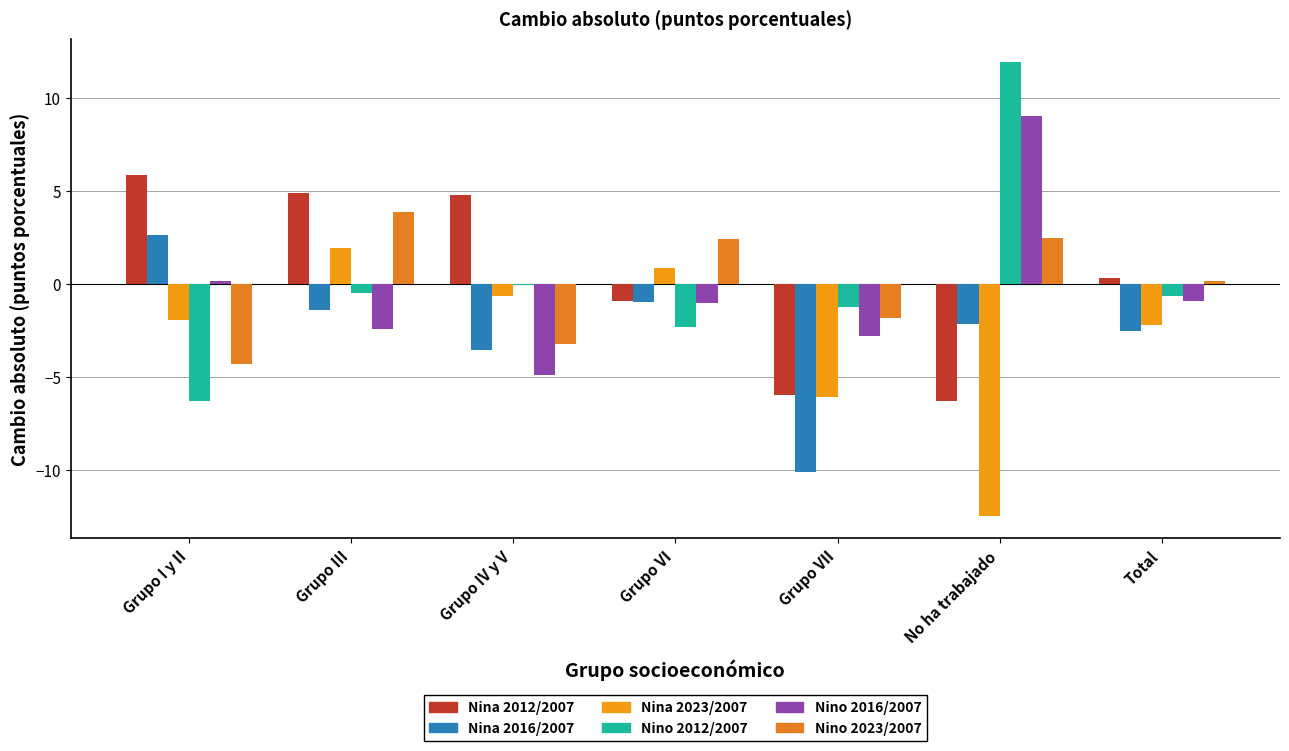

How many series are shown in this chart?

6